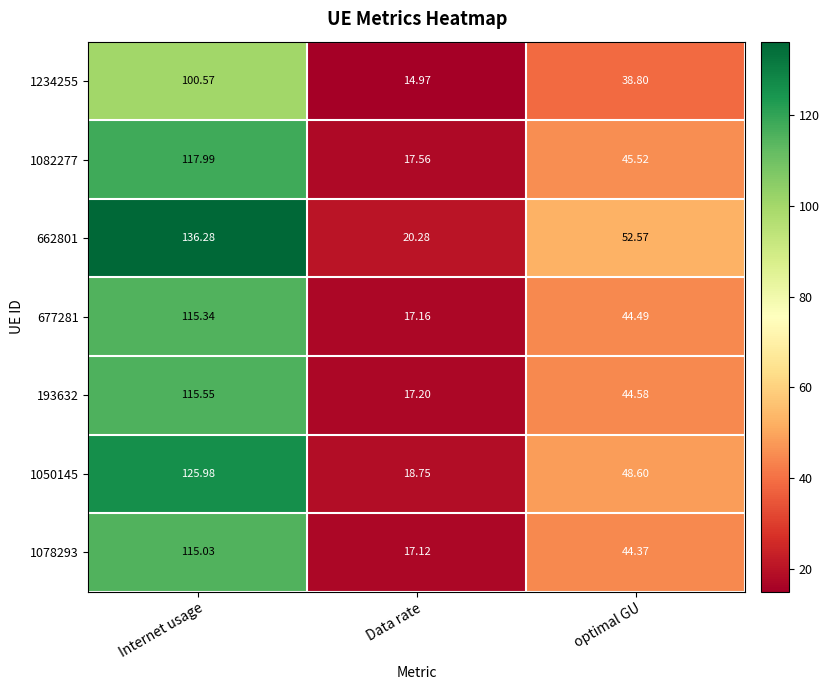

What is the spread (max minus min) of values at Internet usage?

35.7